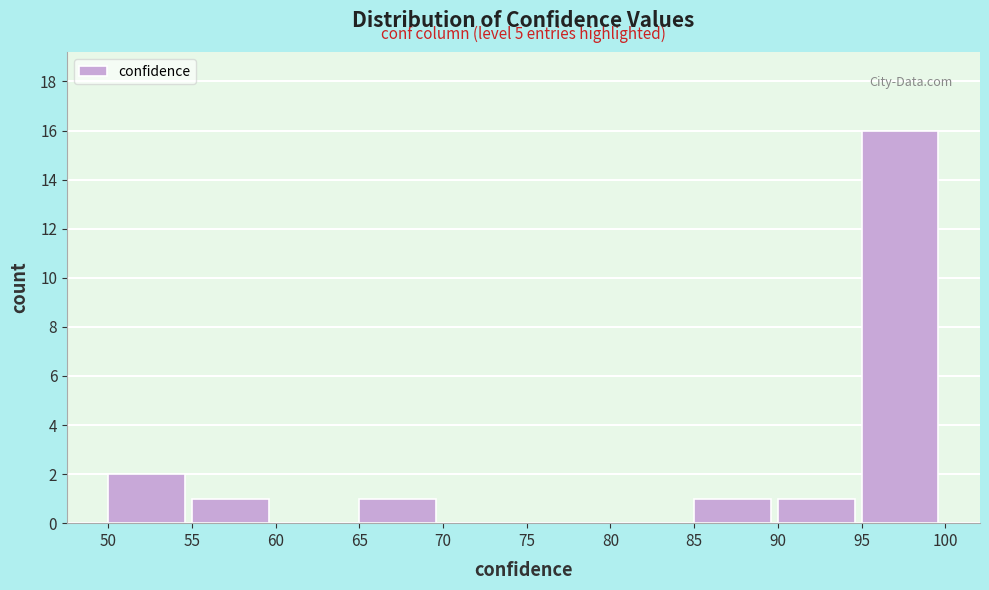

Which range on the x-axis has the tallest bar?

95 to 100